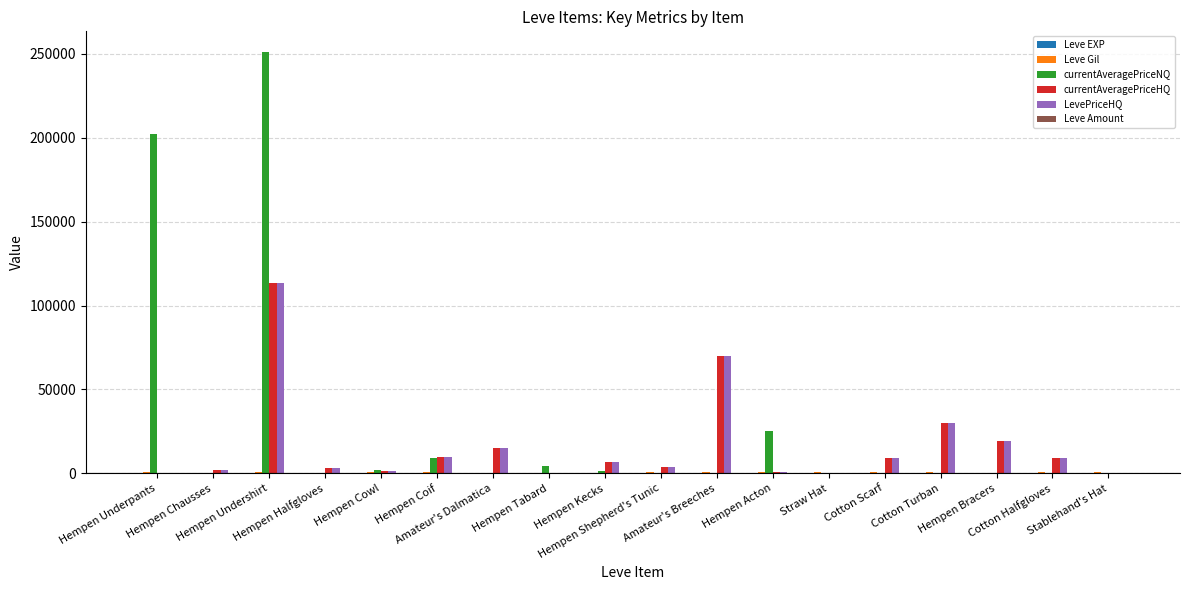

Which series has the largest total across all categories?

currentAveragePriceNQ